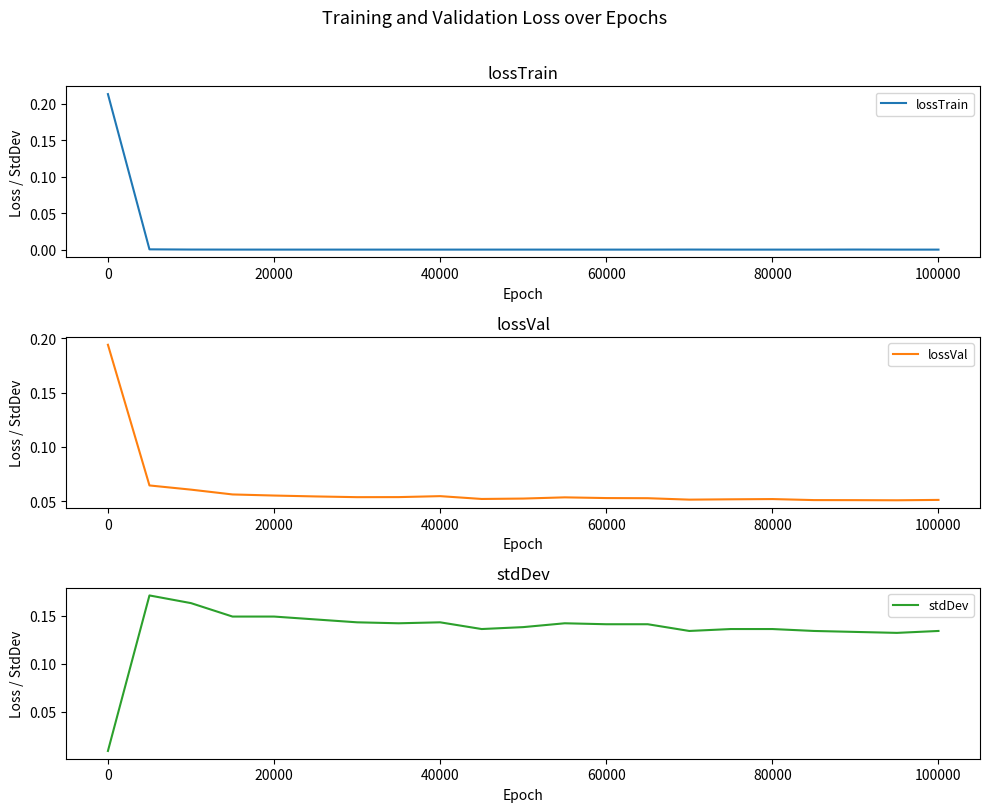

Does the chart have visible grid lines?

No